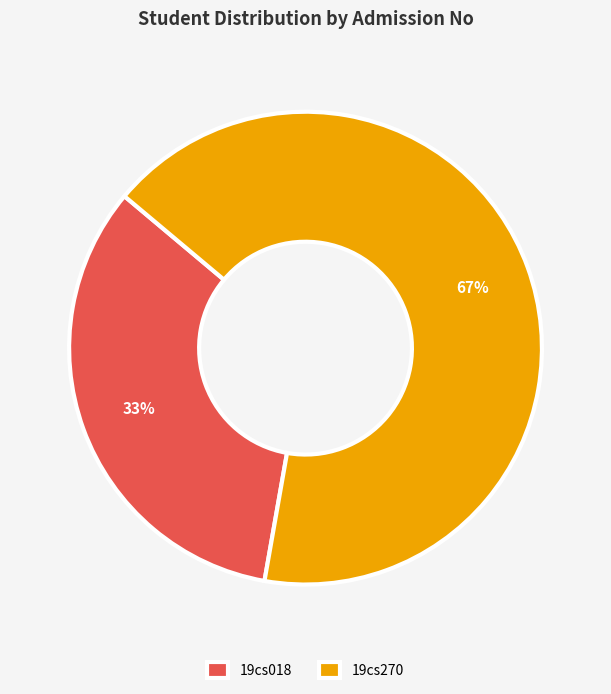

Is it true that 19cs018 is 33% of the pie?

True